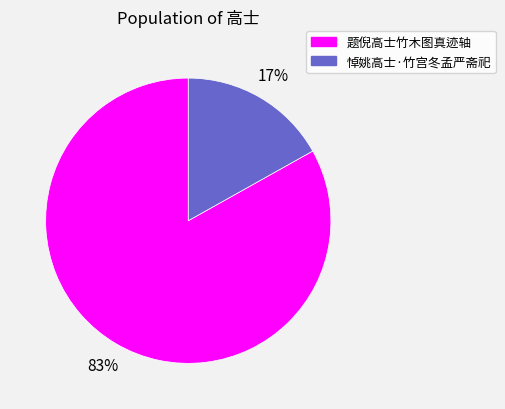

Which slice is the smallest?

悼姚高士·竹宫冬孟严斋祀